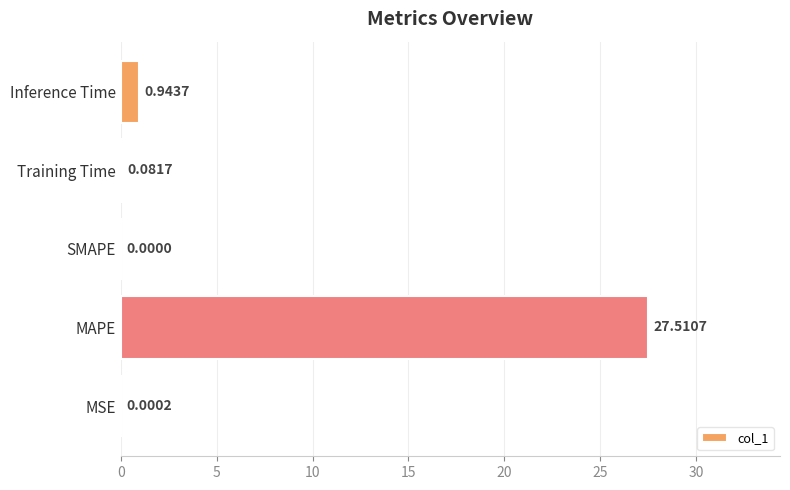

Which has a higher value, Training Time or MSE?

Training Time